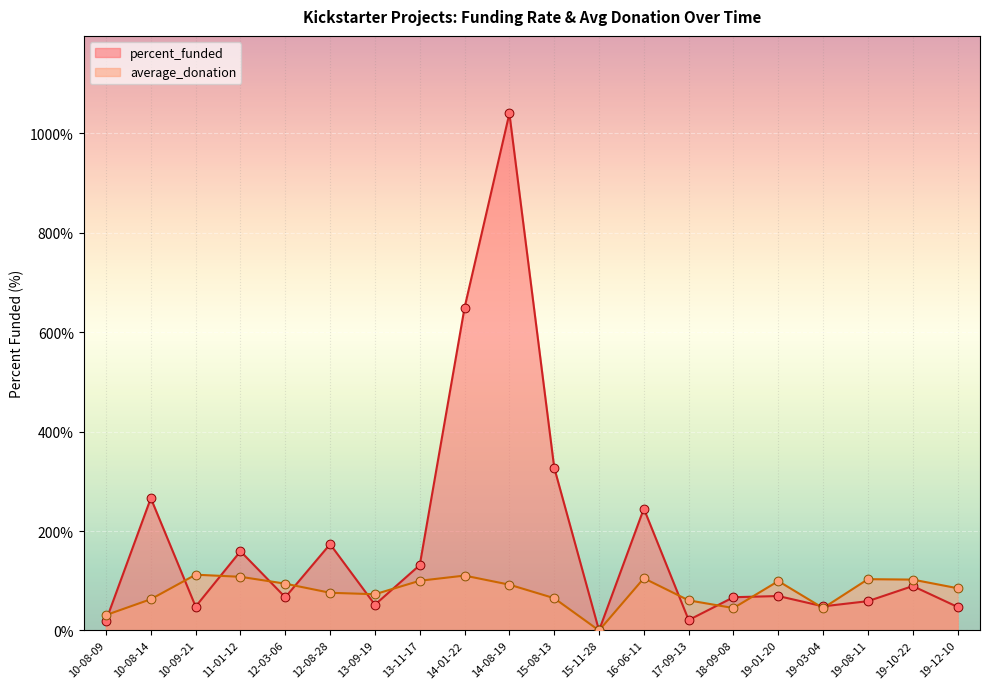

Which series contains the highest Y value?

percent_funded